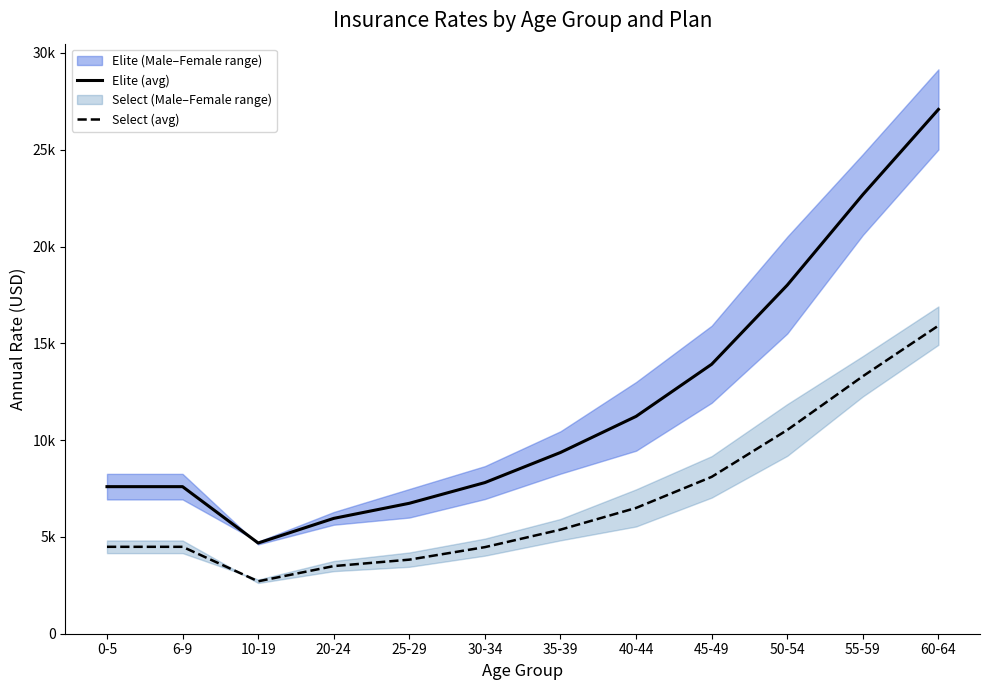

The value of Elite (avg) at 45-49 is 18185.3. True or false?

False